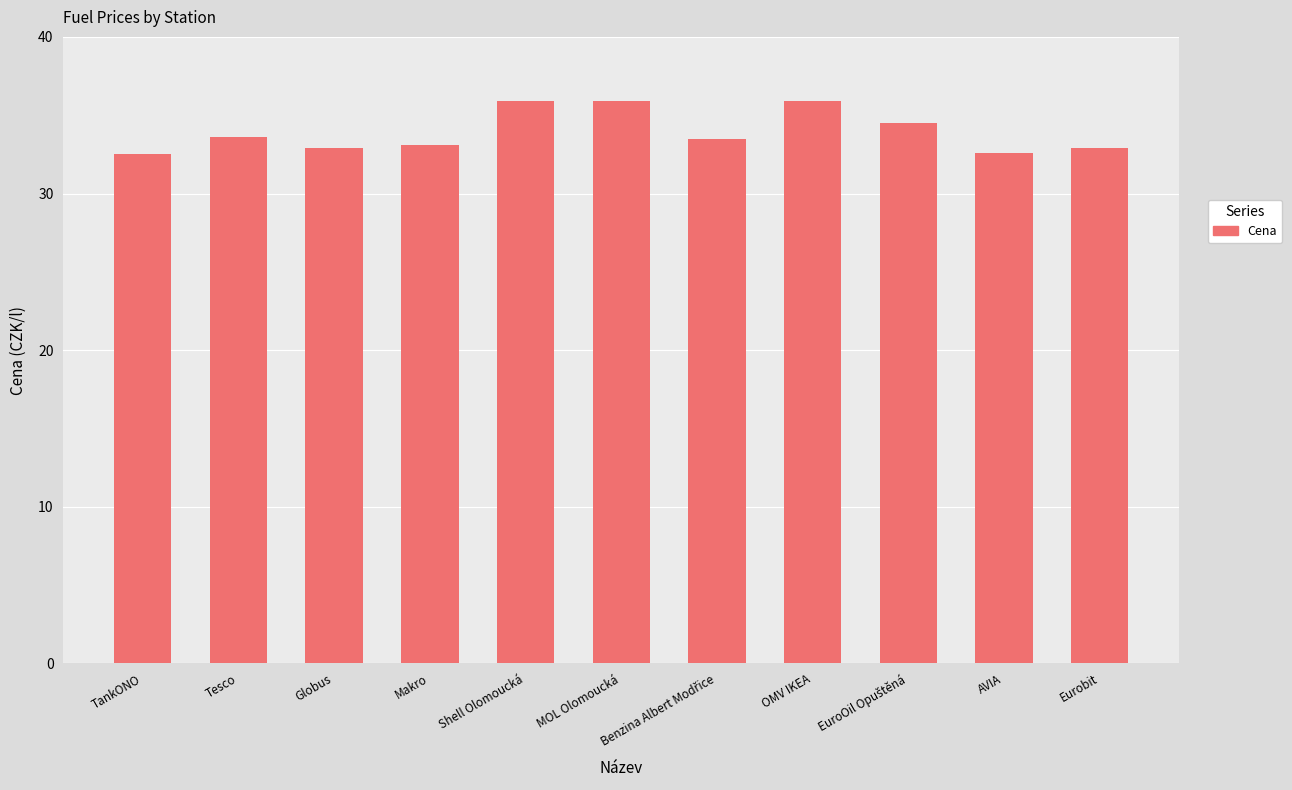

What is the sum of all values?

373.3